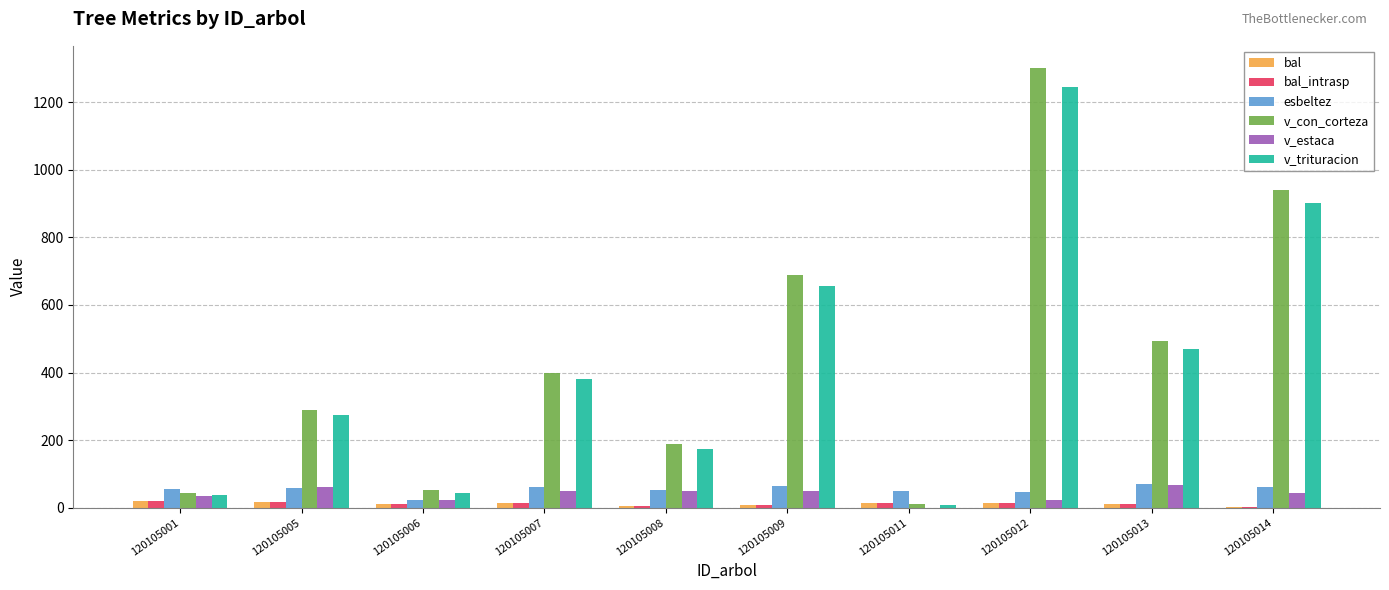

How many groups of bars are there?

10